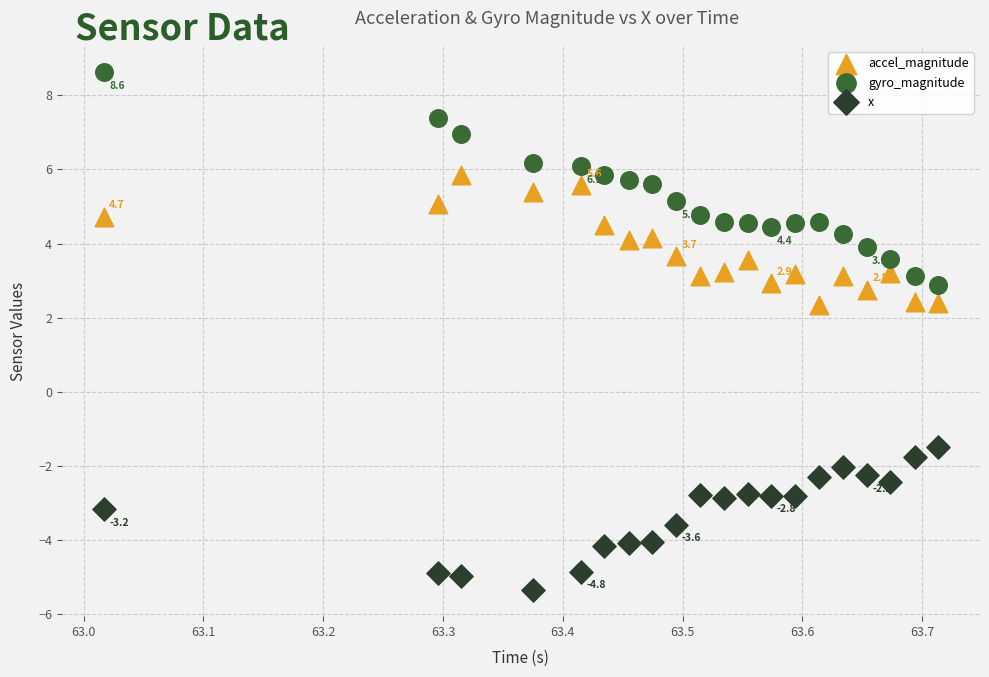

Across all data points, what is the range of Y values (max minus min)?

14.0